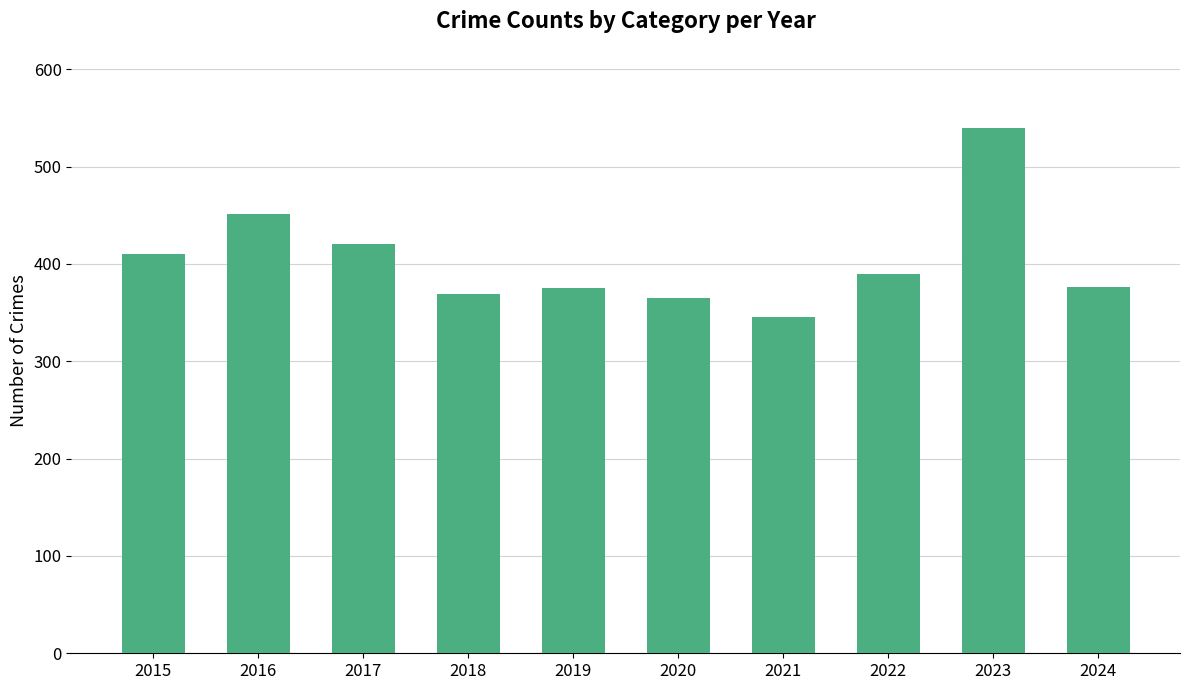

What is the sum of the values at 2022 and 2015?

800